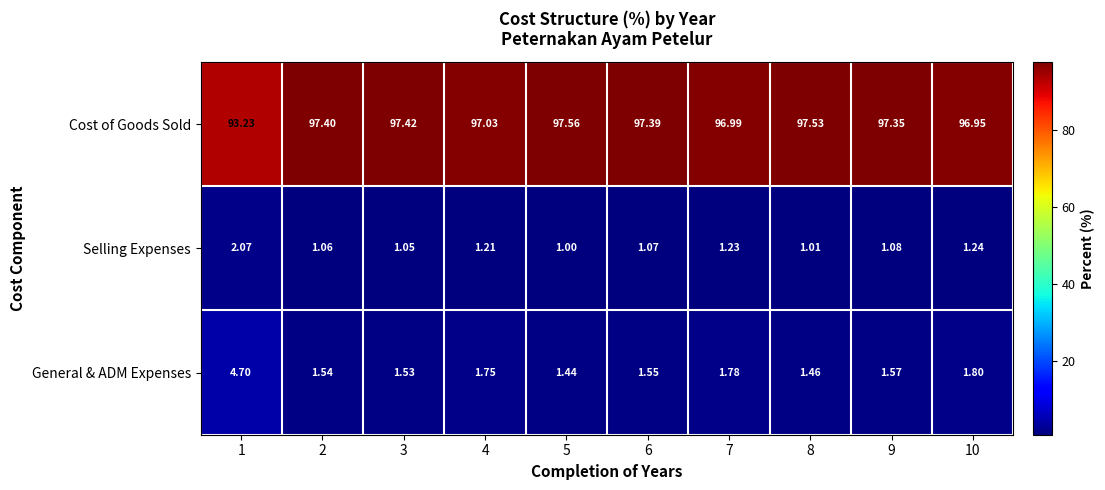

Rank the series at 5 from lowest to highest value.

Selling Expenses, General & ADM Expenses, Cost of Goods Sold